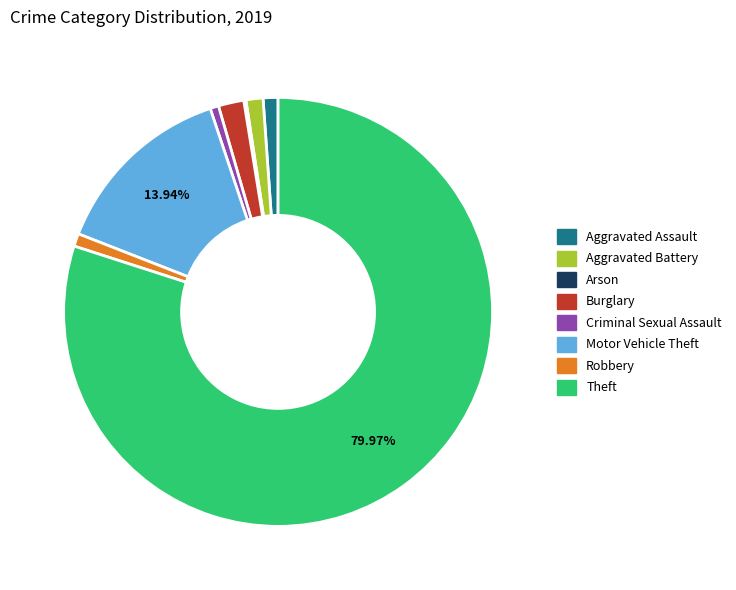

To the nearest percent, what is the difference between the Robbery and Theft slice percentages?

79%